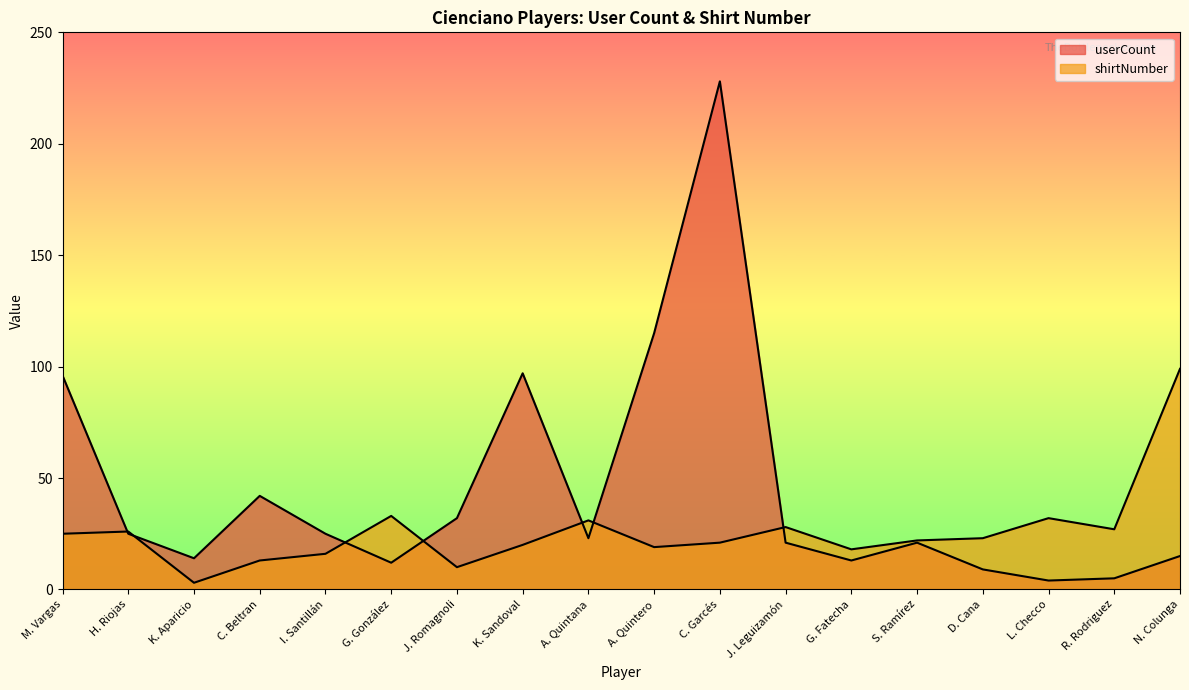

At which category does shirtNumber reach its first local peak?

H. Riojas